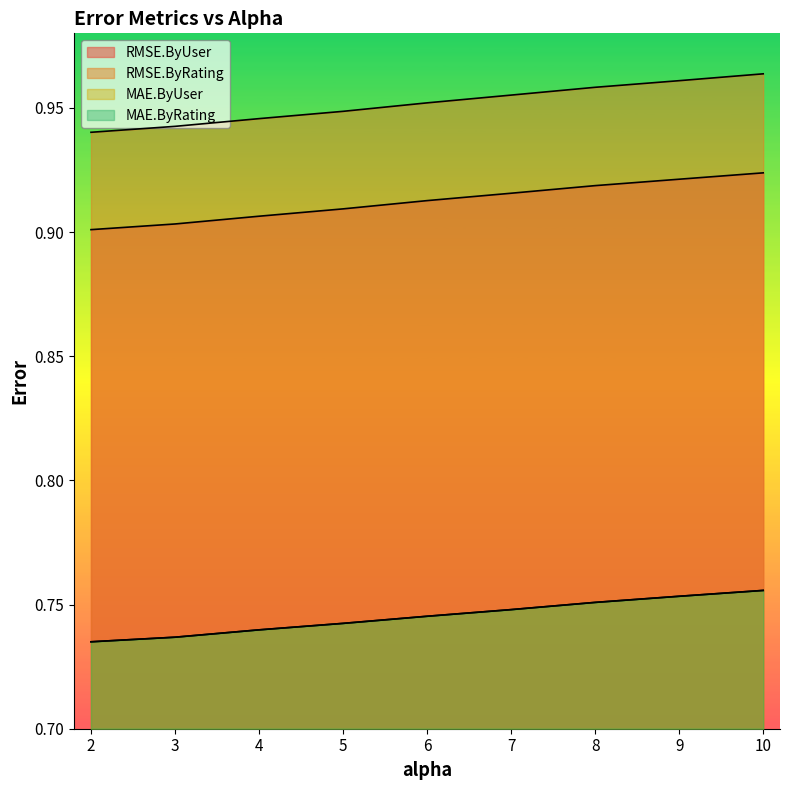

Which label corresponds to the smallest value in the chart?

2.0